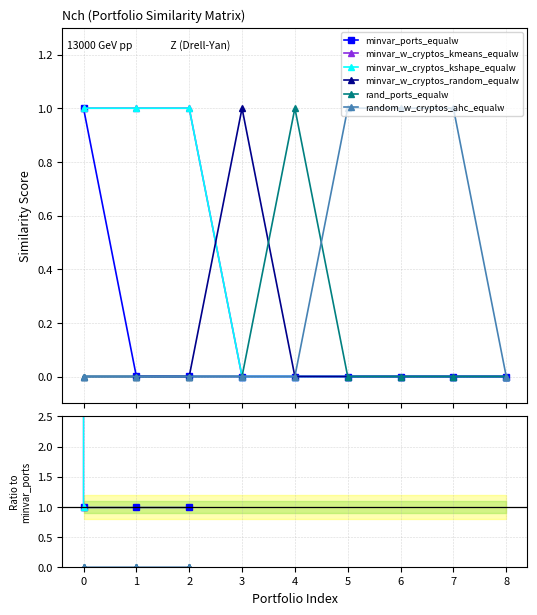

What are all the series names shown in the legend?

minvar_ports_equalw, minvar_w_cryptos_kmeans_equalw, minvar_w_cryptos_kshape_equalw, minvar_w_cryptos_random_equalw, rand_ports_equalw, random_w_cryptos_ahc_equalw